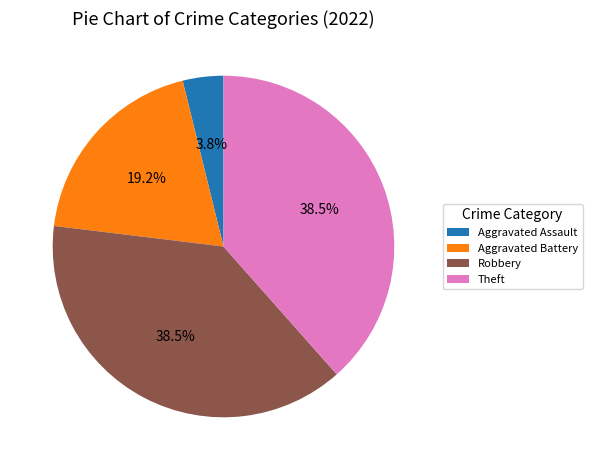

What is the ratio of the value at Robbery to the value at Aggravated Battery?

2.0